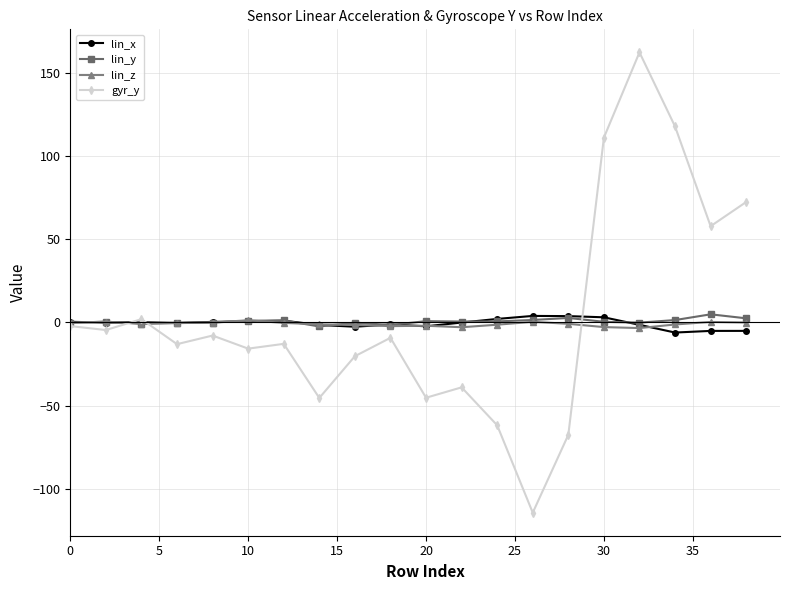

Which series has the widest spread of values?

gyr_y